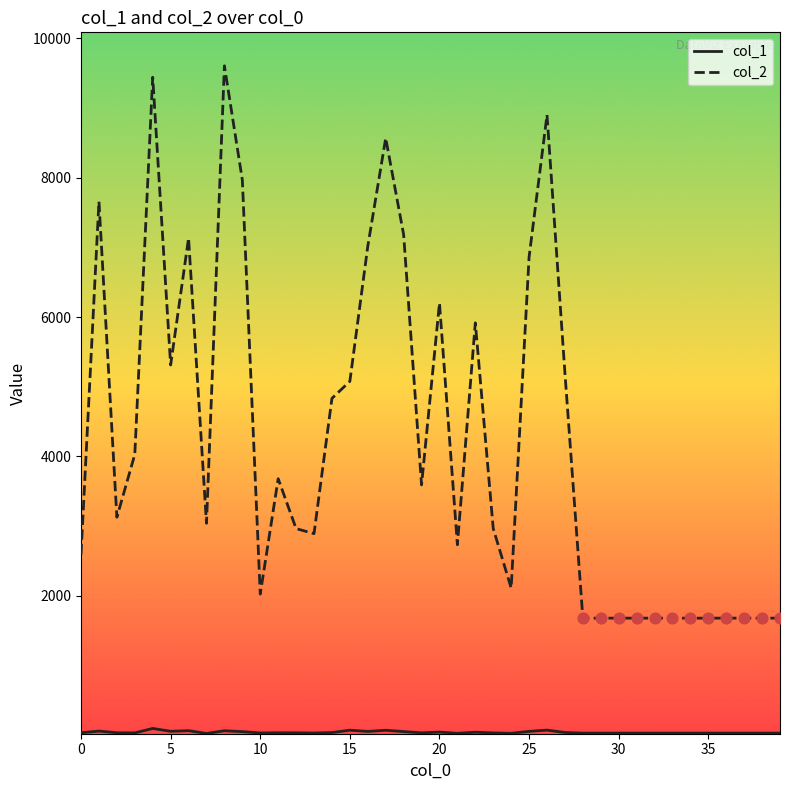

Which series has the largest total across all categories?

col_2